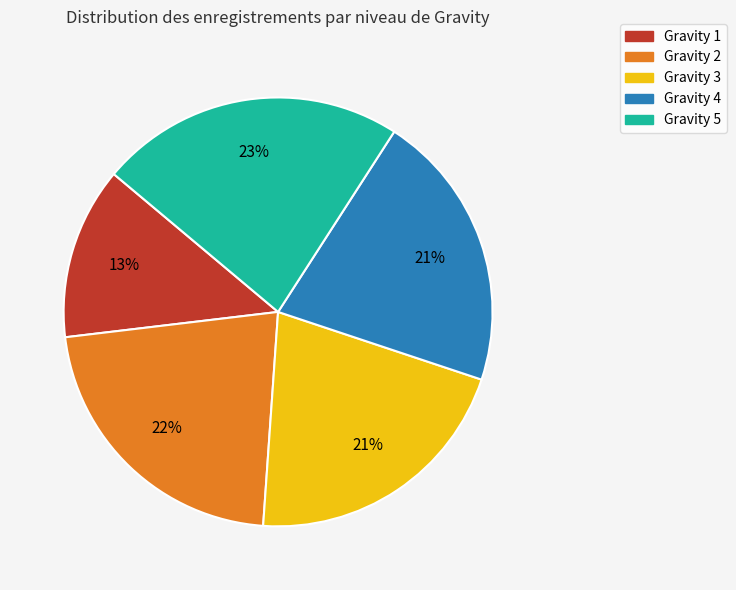

Is it true that Gravity 3 is 21% of the pie?

True